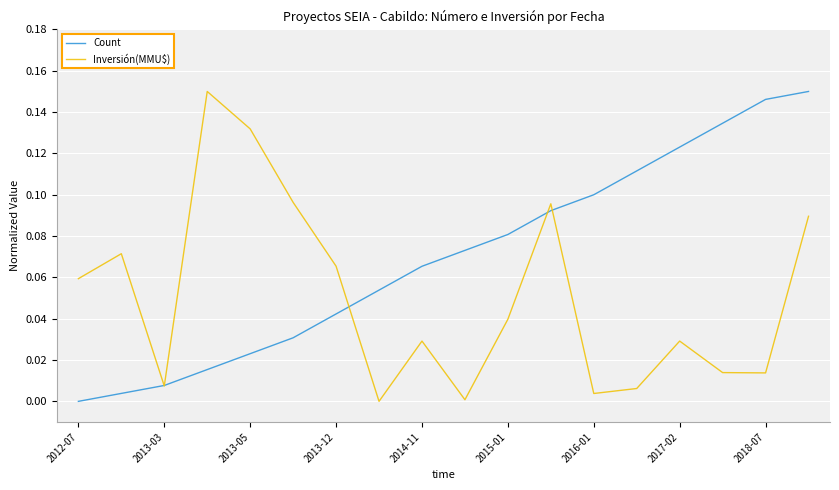

List the series in order of their overall mean, lowest first.

Inversión(MMU$), Count